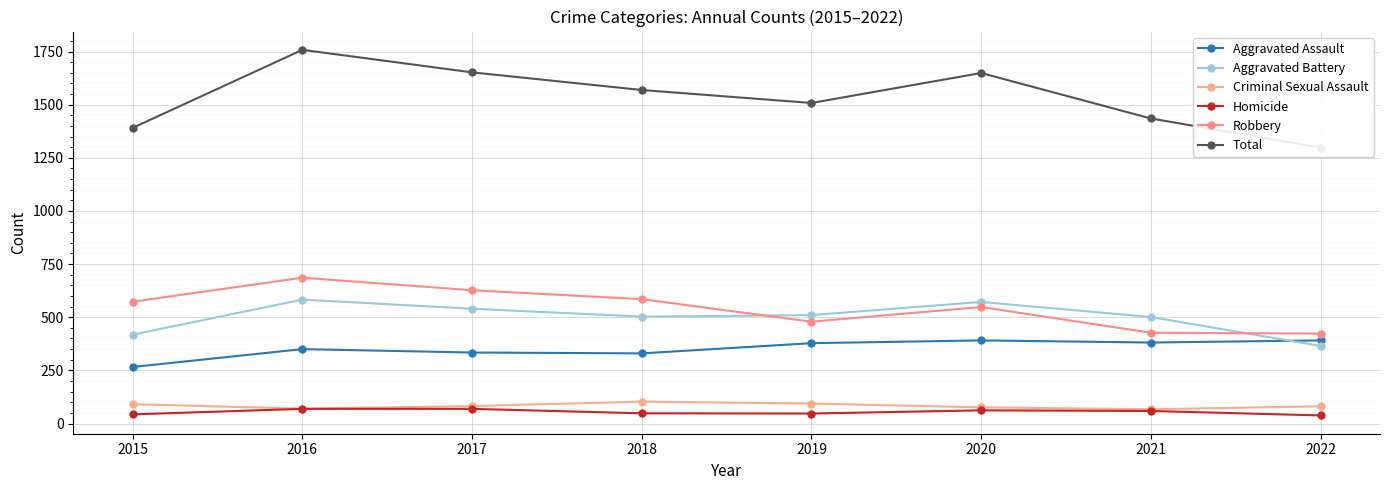

What is the sum of all Homicide values?

435